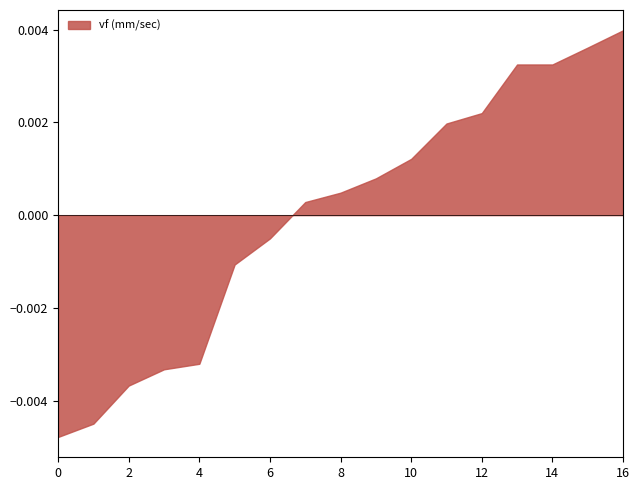

At which category does the chart reach its peak across all series?

16